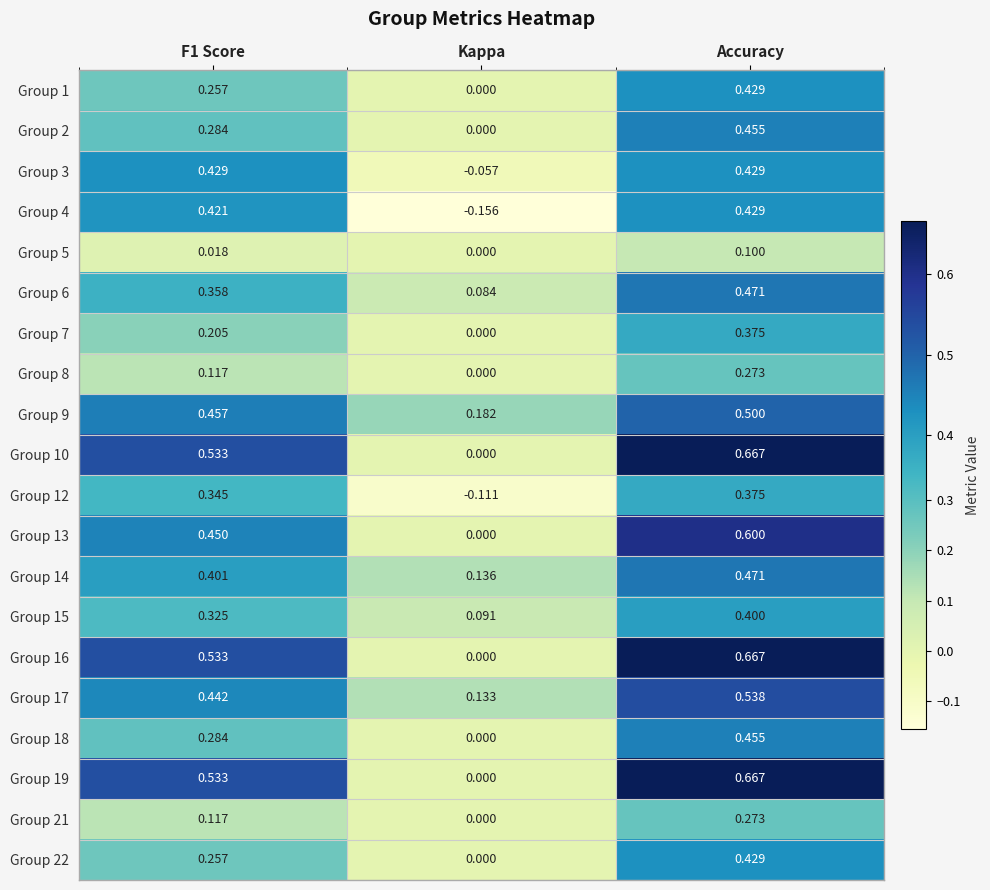

Which category has the highest value across all series?

Accuracy